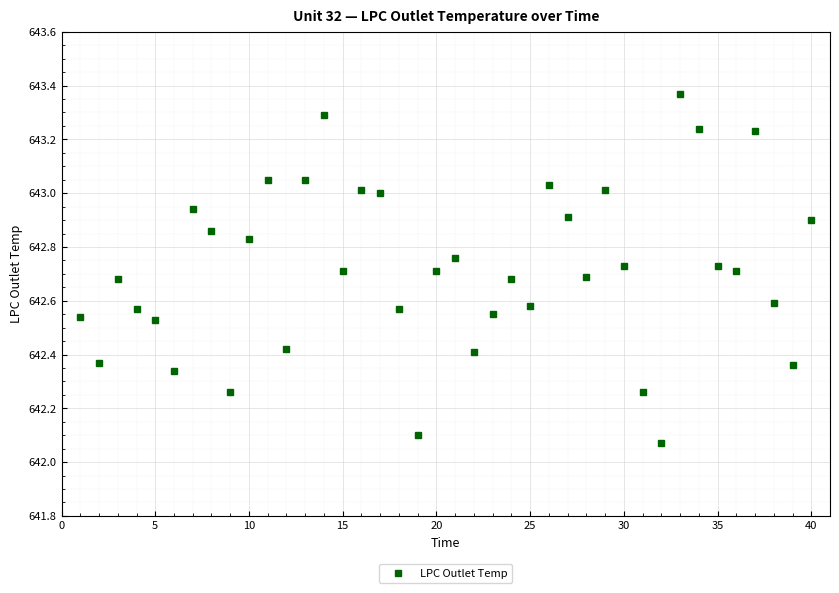

What is the sum of all values?

25708.6